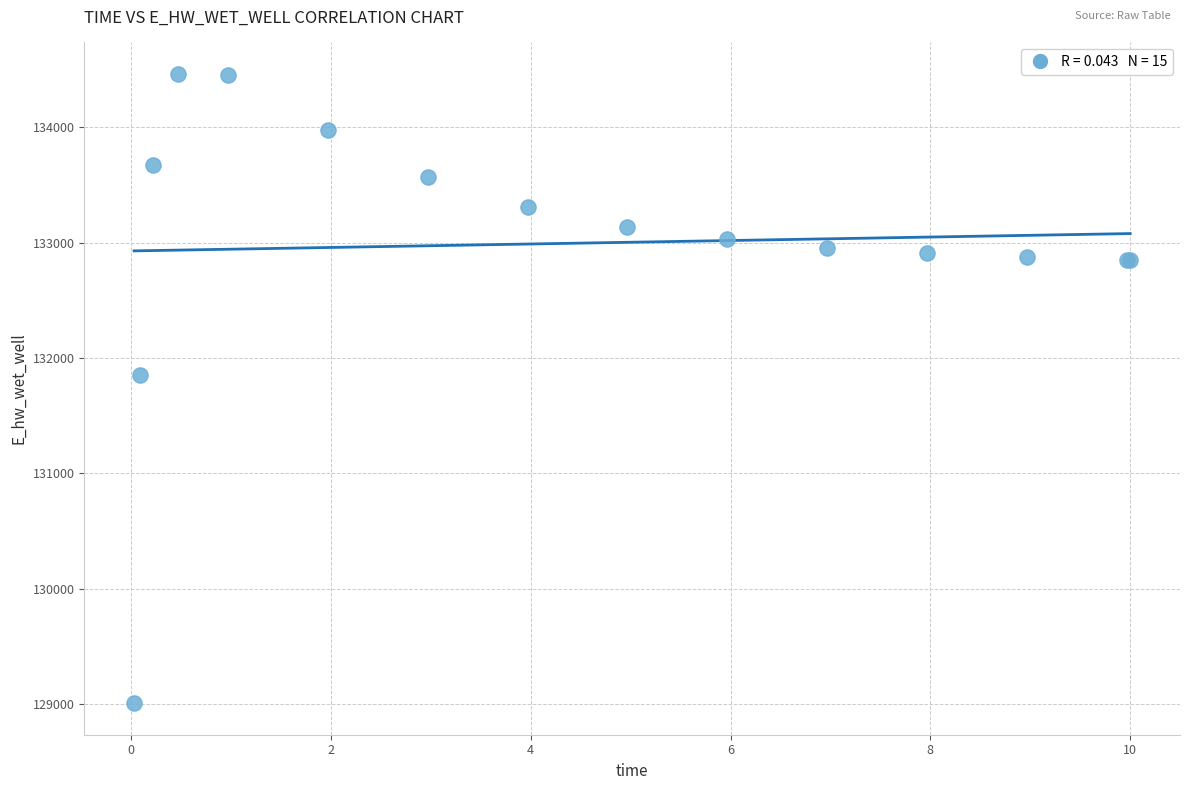

What Y value in the scatter plot is closest to 131735?

131853.6